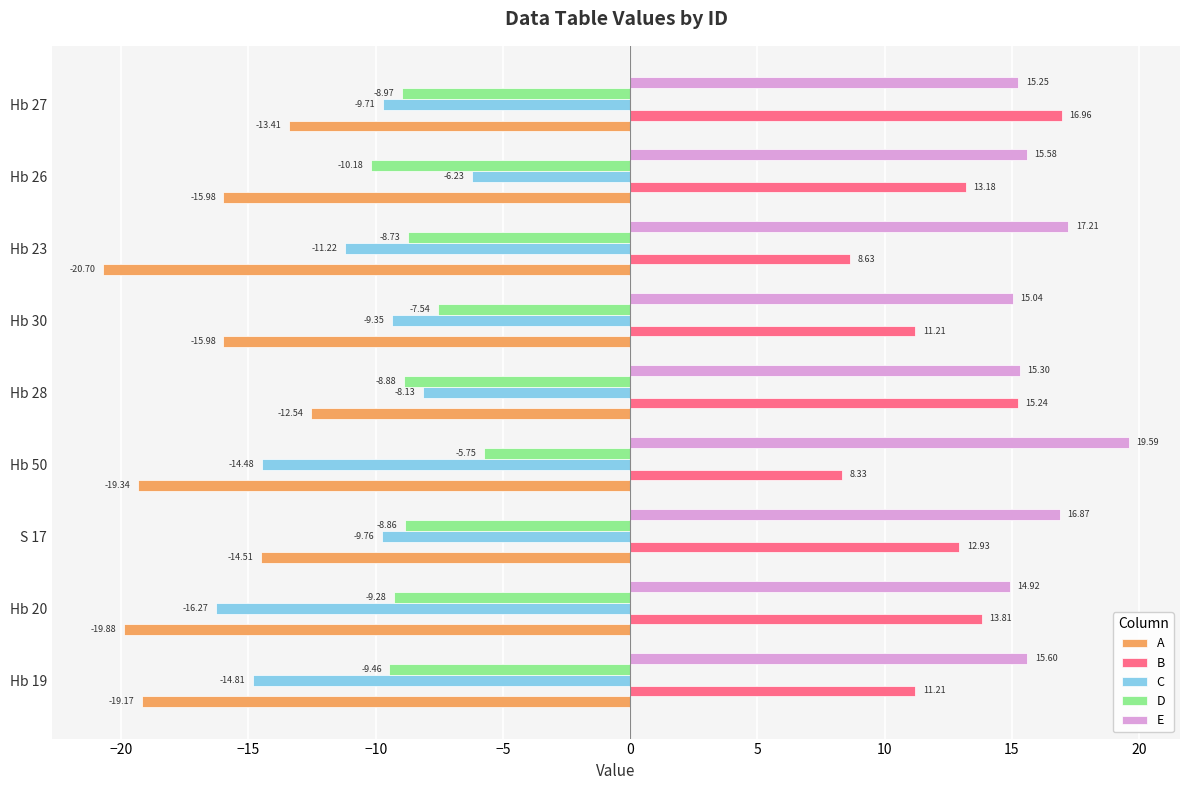

Which series changed the most between Hb 20 and Hb 27?

C